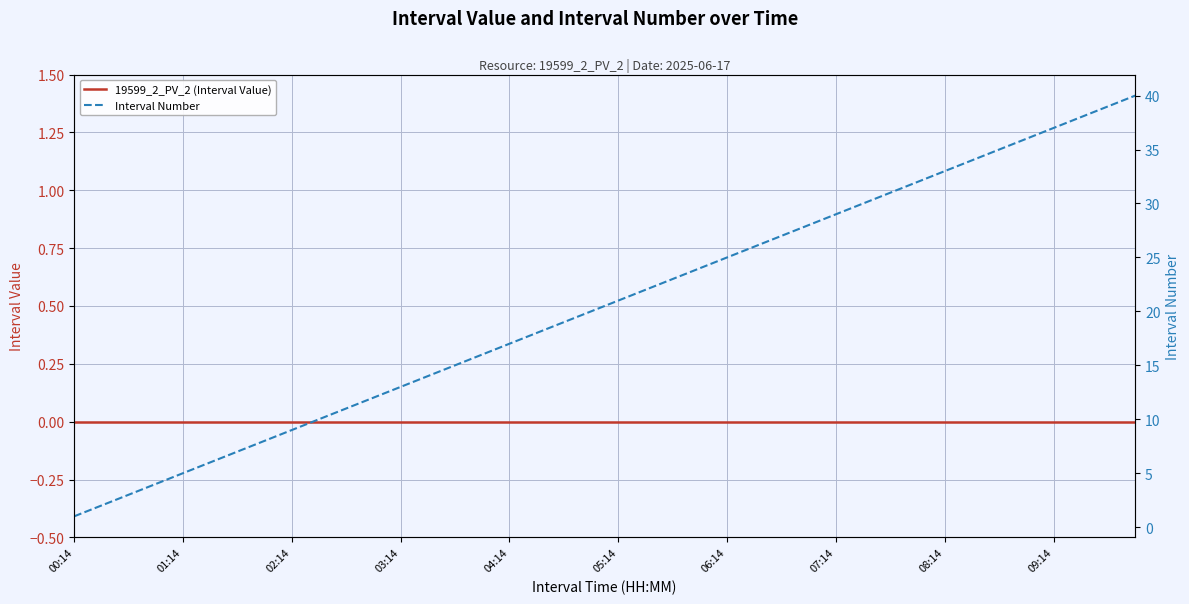

What is the difference between the second highest and second lowest values in the Interval Number series?

37